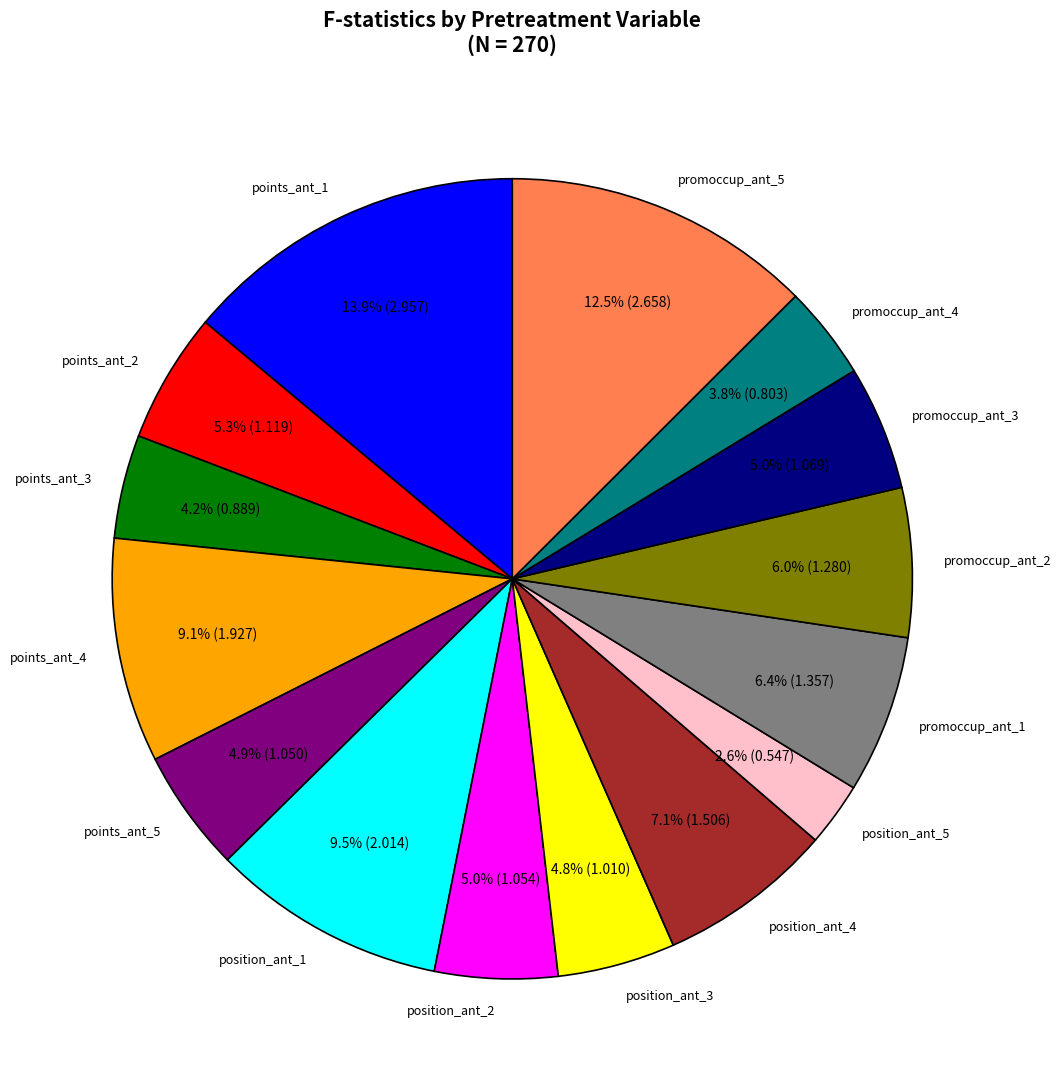

How much of the chart is everything except promoccup_ant_2?

94.0%